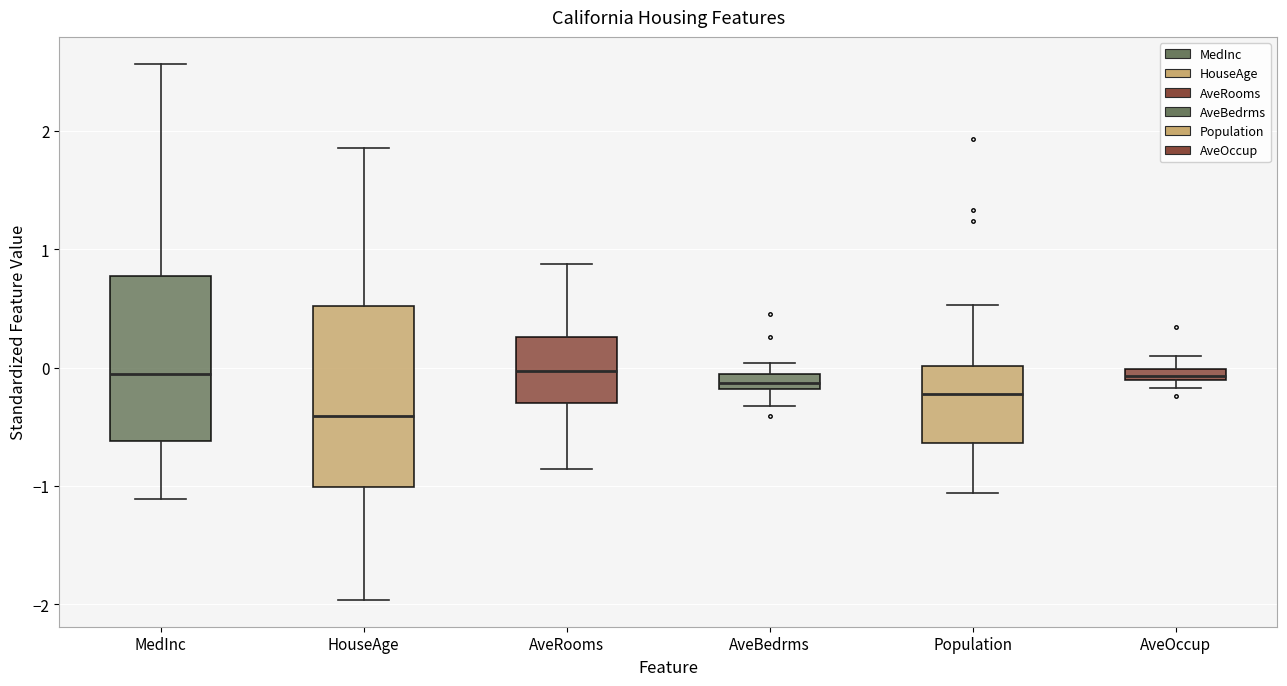

Which box has the lowest median line?

HouseAge